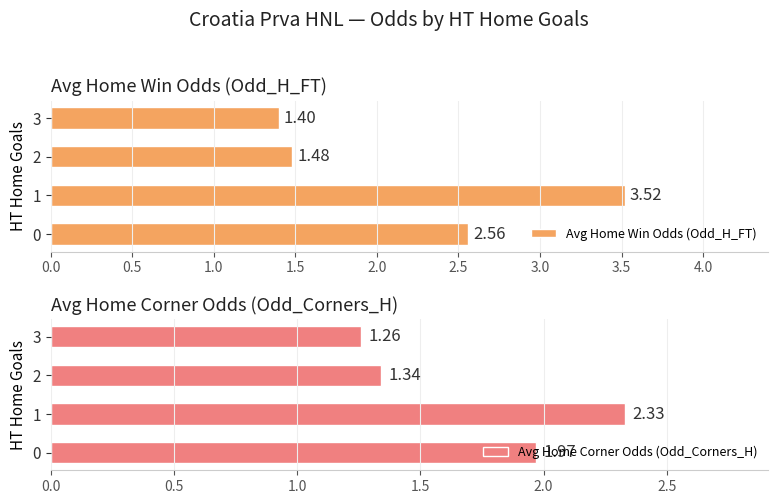

What is the sum of all Avg Home Win Odds (Odd_H_FT) values?

9.0